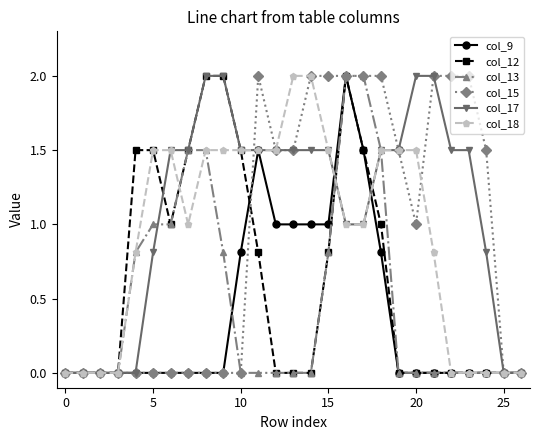

Reading left to right, extract all data points from this chart.

col_9: 0.0	0.0	0.0	0.0	0.0	0.0	0.0	0.0	0.0	0.0	0.8	1.5	1.0	1.0	1.0	1.0	2.0	1.5	0.8	0.0	0.0	0.0	0.0	0.0	0.0	0.0	0.0
col_12: 0.0	0.0	0.0	0.0	1.5	1.5	1.0	1.5	2.0	2.0	1.5	0.8	0.0	0.0	0.0	0.8	2.0	1.5	1.0	0.0	0.0	0.0	0.0	0.0	0.0	0.0	0.0
col_13: 0.0	0.0	0.0	0.0	0.8	1.0	1.0	1.5	1.5	0.8	0.0	0.0	0.0	0.0	0.0	0.8	2.0	2.0	1.5	0.0	0.0	0.0	0.0	0.0	0.0	0.0	0.0
col_15: 0.0	0.0	0.0	0.0	0.0	0.0	0.0	0.0	0.0	0.0	0.0	2.0	1.5	1.5	2.0	2.0	2.0	2.0	2.0	1.5	1.0	2.0	2.0	2.0	1.5	0.0	0.0
col_17: 0.0	0.0	0.0	0.0	0.0	0.8	1.5	1.5	2.0	2.0	1.5	1.5	1.5	1.5	1.5	1.5	1.0	1.0	1.5	1.5	2.0	2.0	1.5	1.5	0.8	0.0	0.0
col_18: 0.0	0.0	0.0	0.0	0.8	1.5	1.5	1.0	1.5	1.5	1.5	1.5	1.5	2.0	2.0	1.5	1.0	1.0	1.5	1.5	1.5	0.8	0.0	0.0	0.0	0.0	0.0